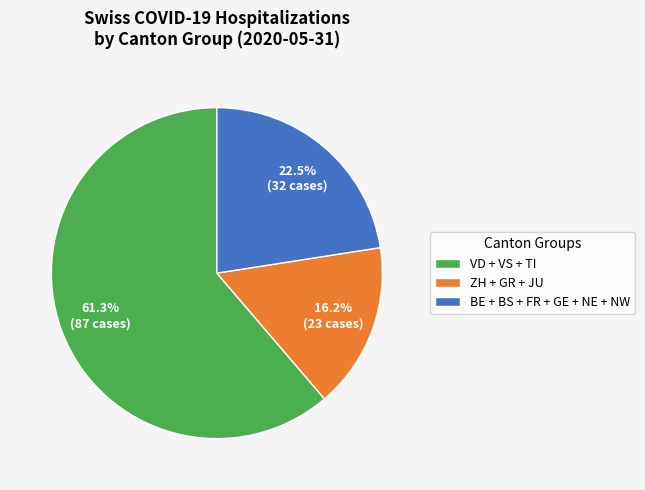

Which slice represents more than half of the pie?

VD + VS + TI